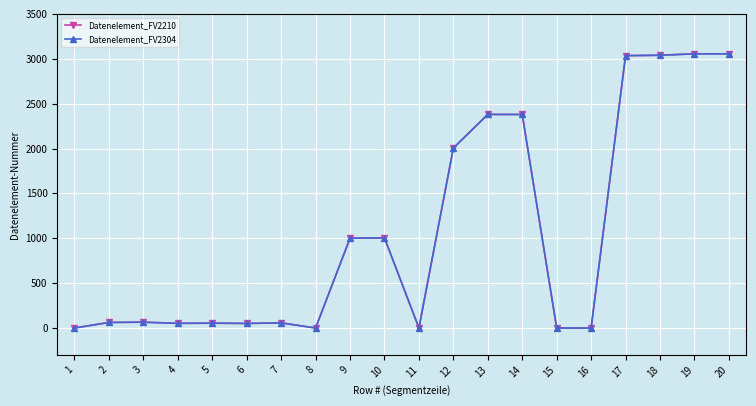

In Datenelement_FV2304, how many points are higher than both neighbors (excluding endpoints)?

5